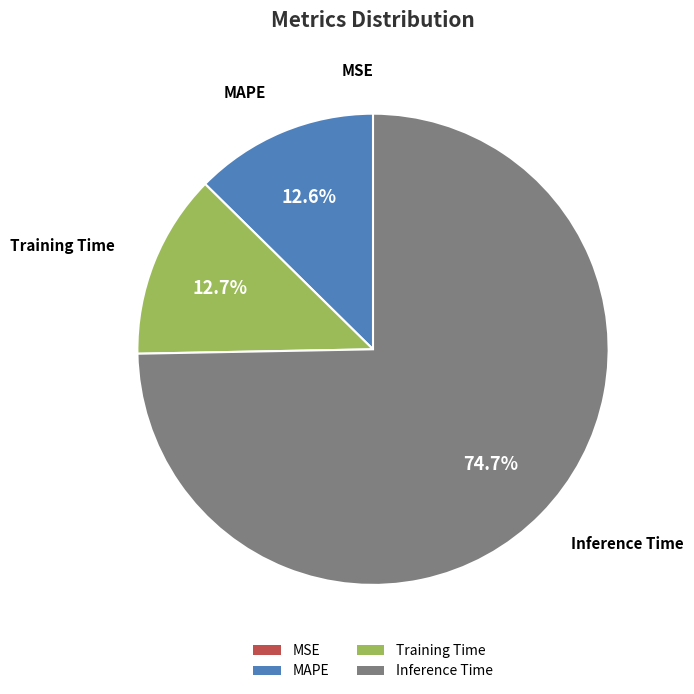

Is it true that Inference Time is 75% of the pie?

True